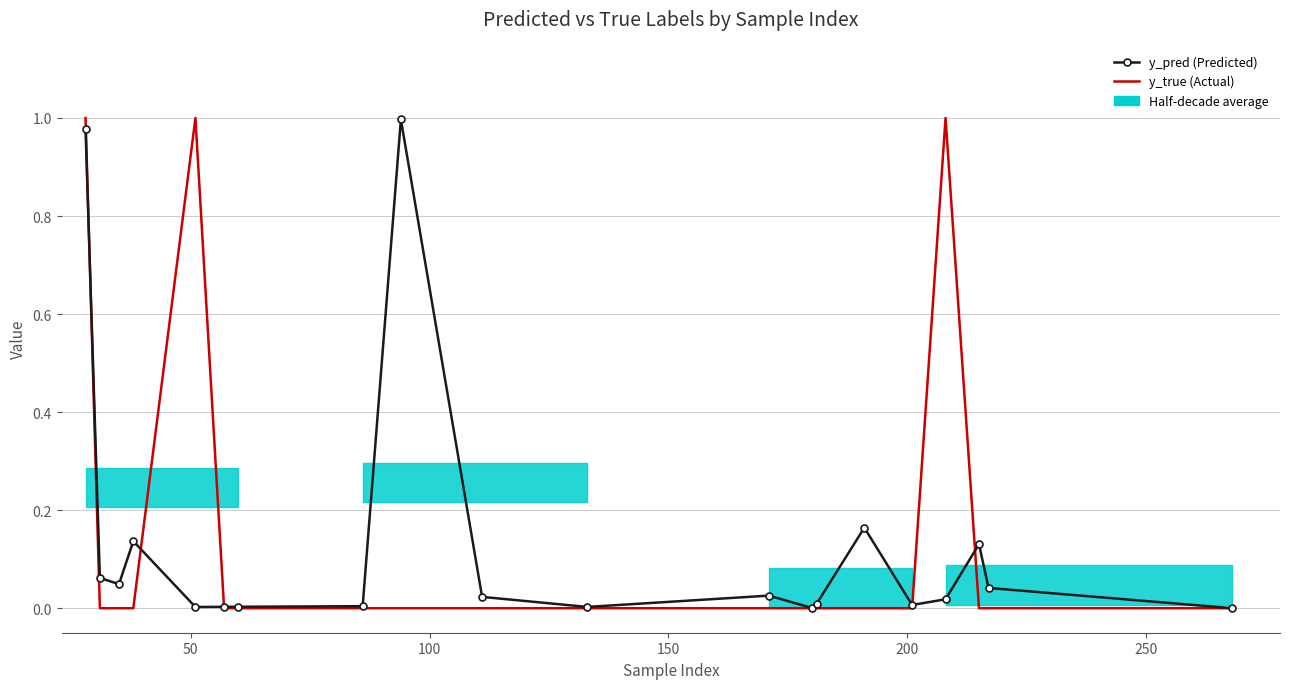

At how many categories does at least one series exceed 0?

20